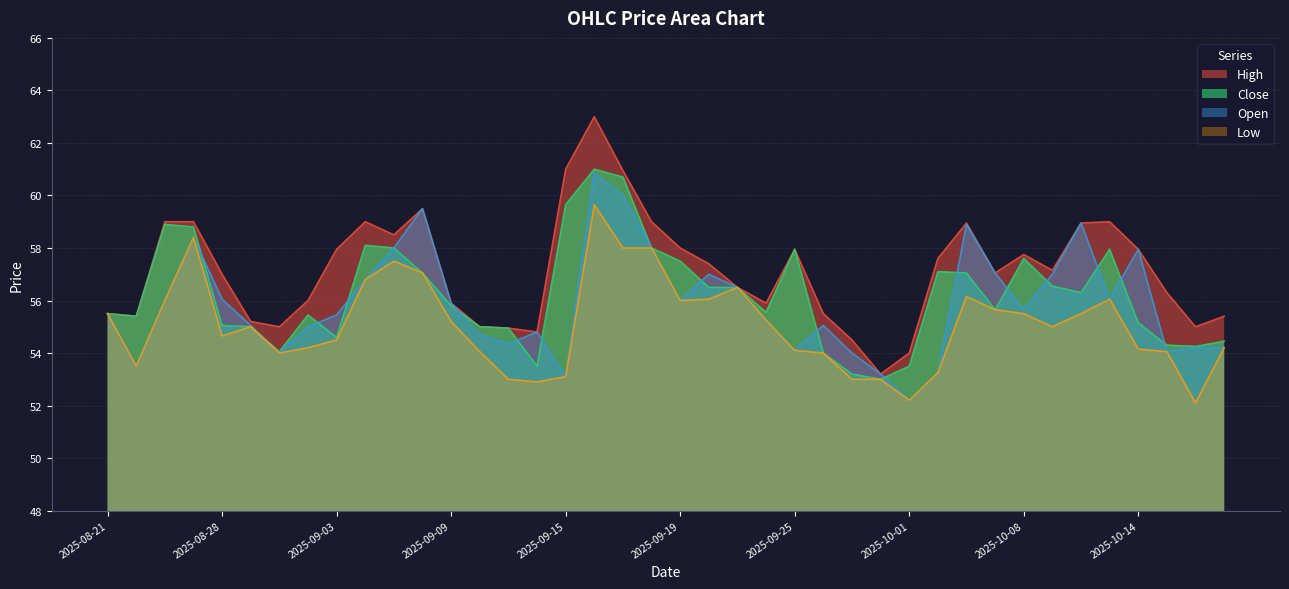

Which label corresponds to the smallest value in the chart?

2025-10-16